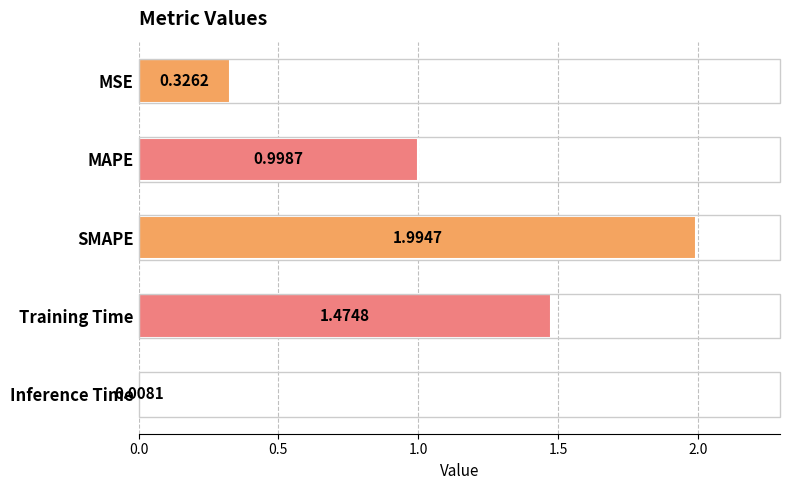

What is the label of the 5th bar from the top?

Inference Time